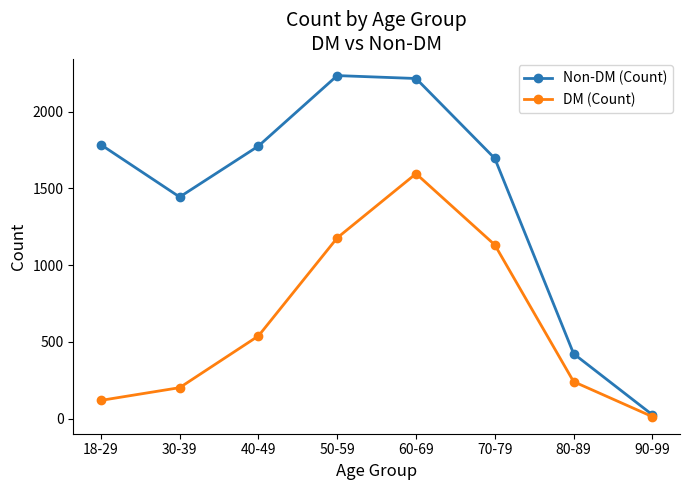

Which label corresponds to the smallest value in the chart?

90-99